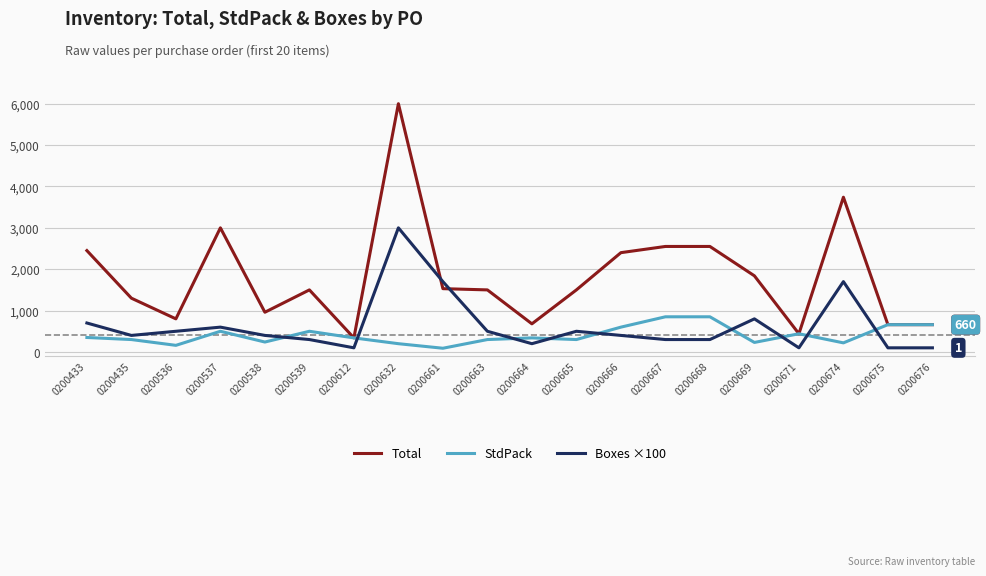

At which category is the sum across all series the highest?

0200632